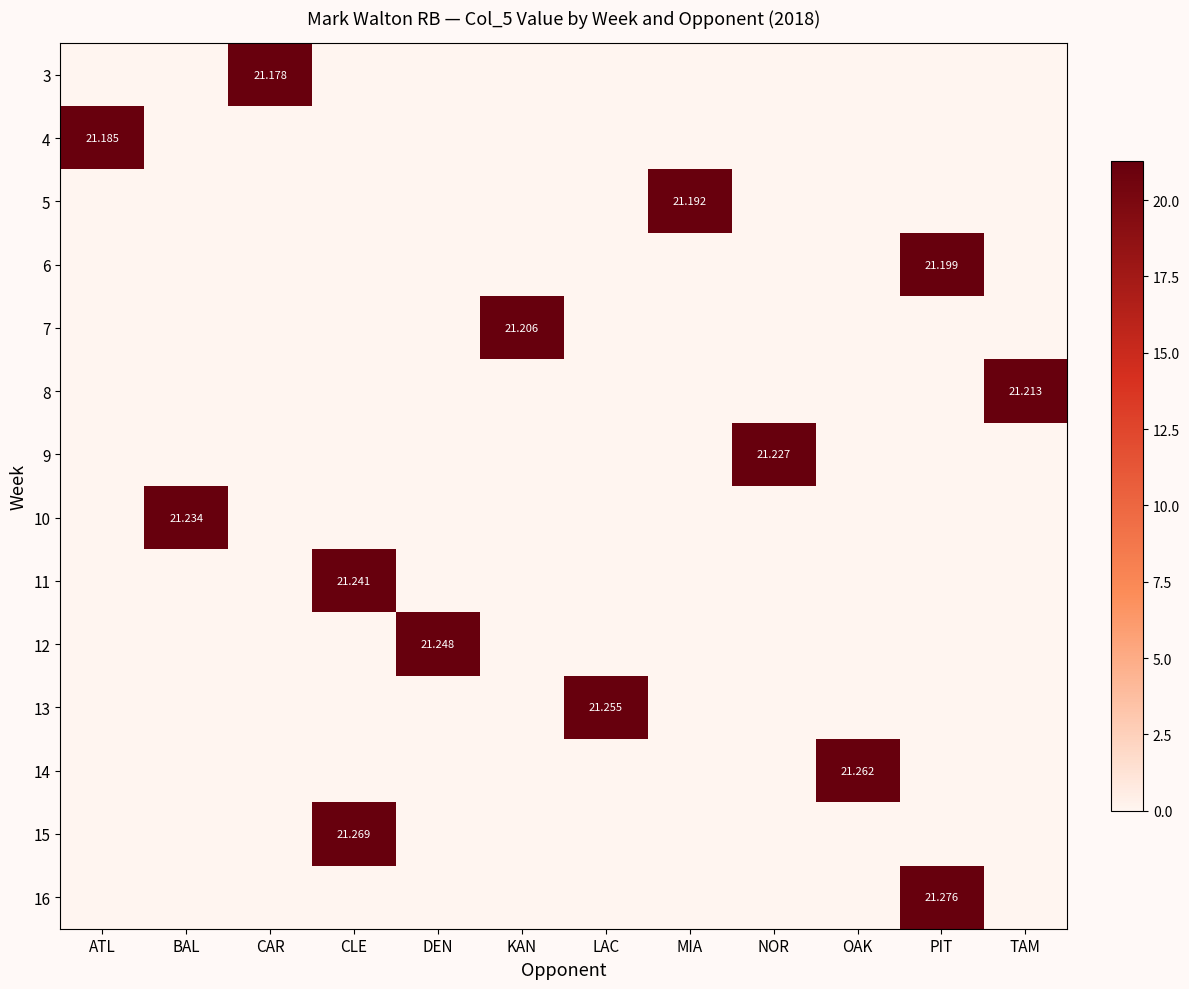

Between KAN and PIT, which is larger?

KAN